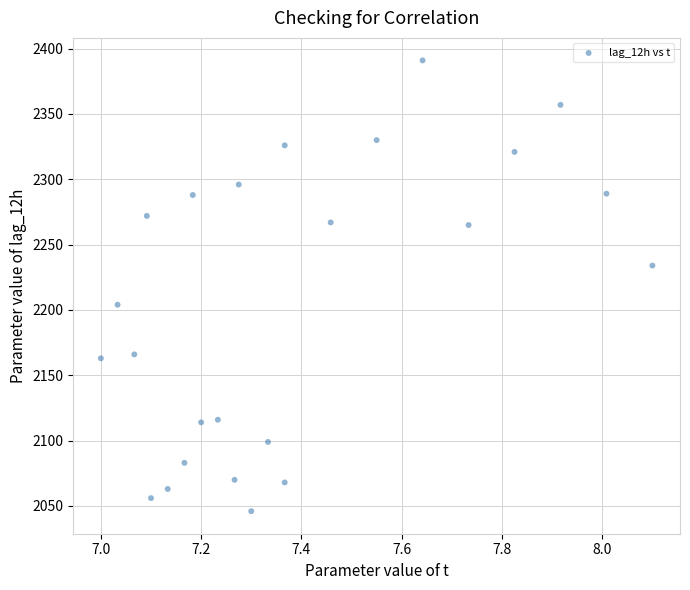

What is the range of Y values (max minus min)?

345